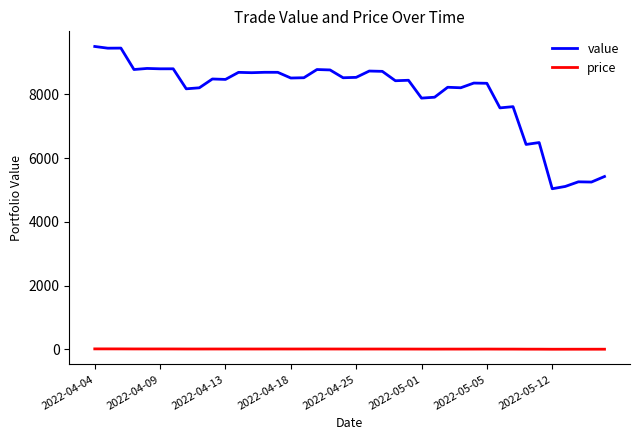

Which series has the widest spread of values?

value